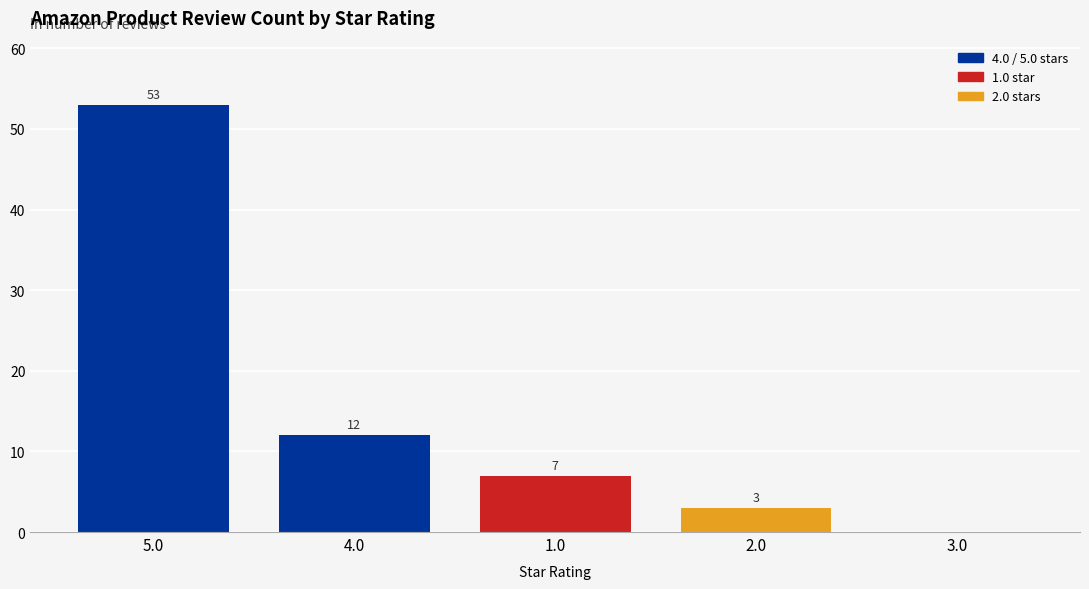

At which label is the value closest to 26?

4.0